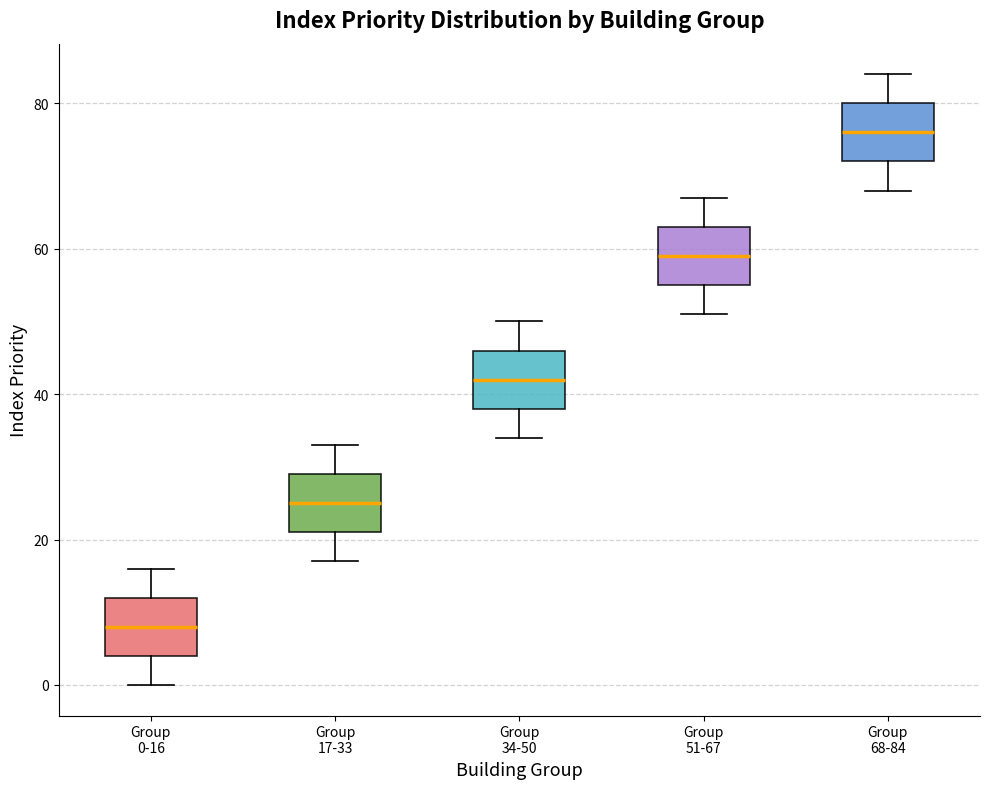

Reading left to right, read every box against the y-axis: the position of its median line, the range the box covers, and the ends of its whiskers. The values are not printed on the chart, so give them approximately, as read against the axis.

Group 0-16: median 8, box 4 to 12, whiskers 0 to 16
Group 17-33: median 26, box 22 to 30, whiskers 18 to 34
Group 34-50: median 42, box 38 to 46, whiskers 34 to 50
Group 51-67: median 60, box 56 to 64, whiskers 52 to 68
Group 68-84: median 76, box 72 to 80, whiskers 68 to 84